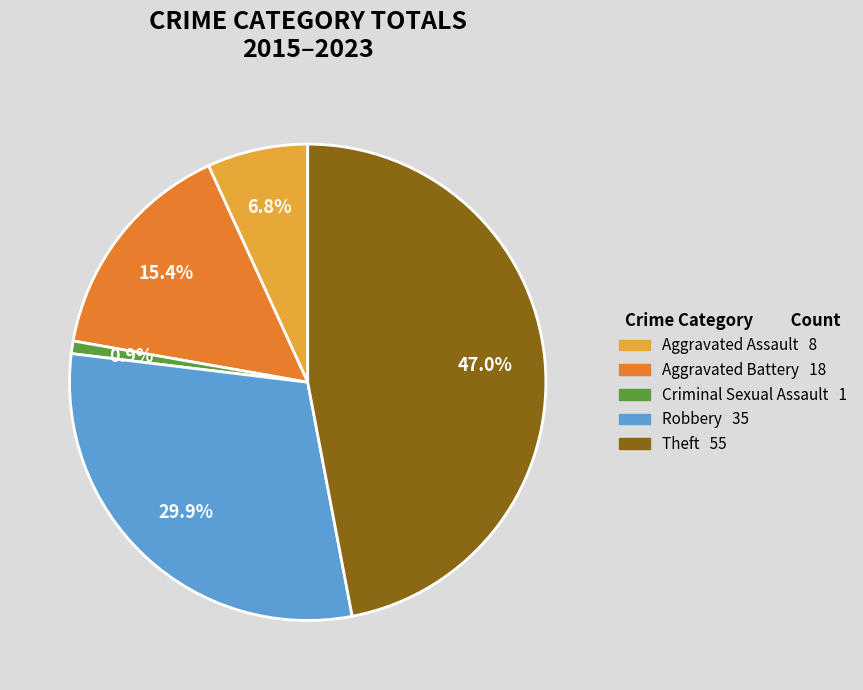

Does any single category account for the majority?

No